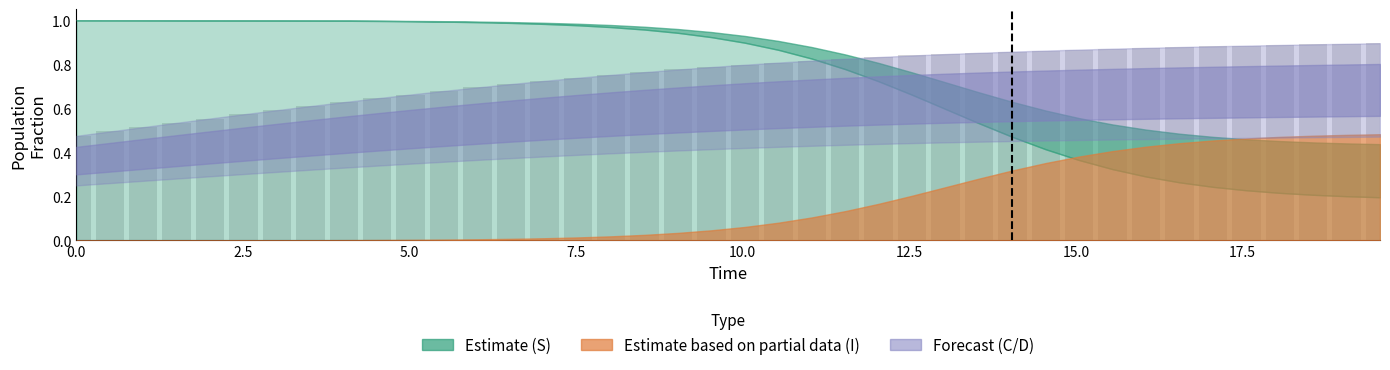

What is the difference between the maximum and minimum values?

0.4